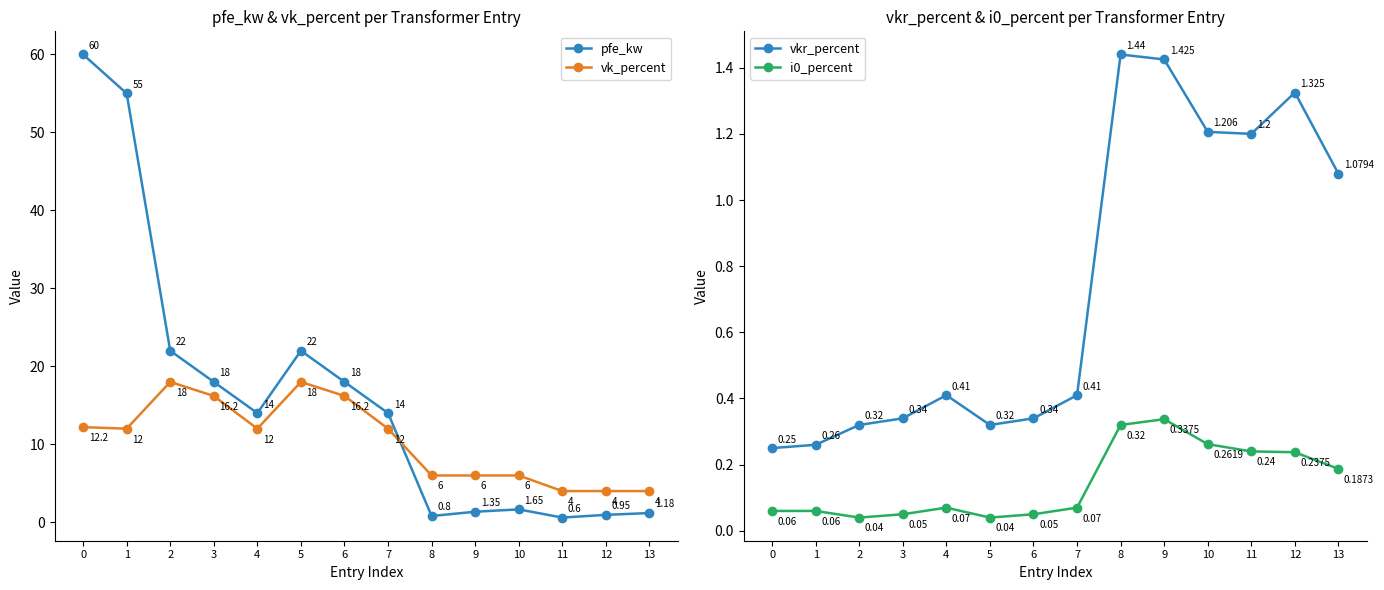

At which label is pfe_kw closest to 30?

2